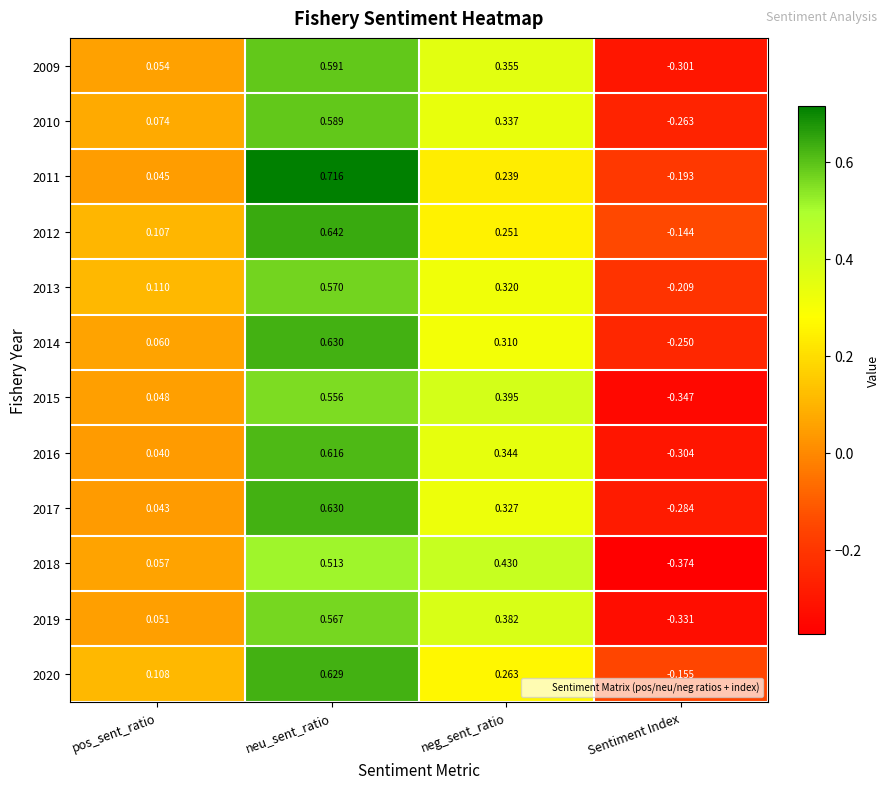

At which category does the chart reach its minimum across all series?

Sentiment Index